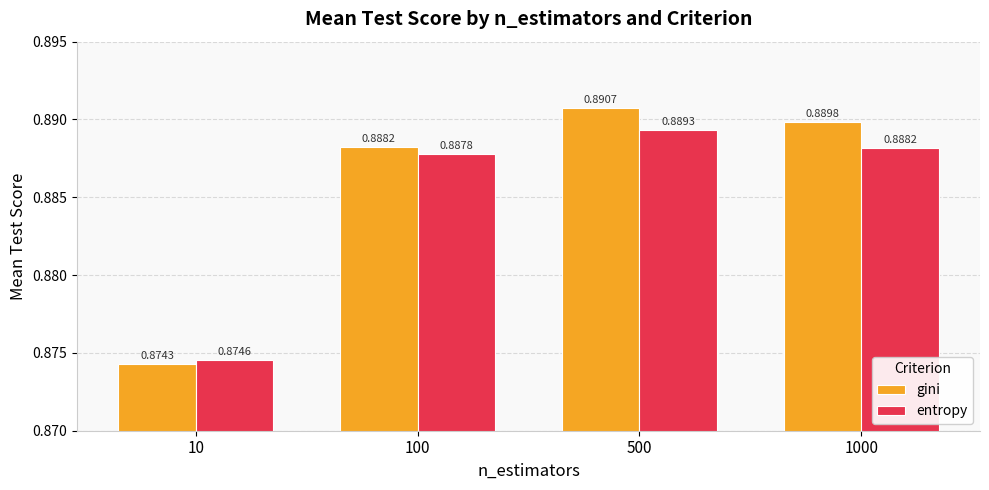

The entropy series shows 1.4 at 500. True or false?

False